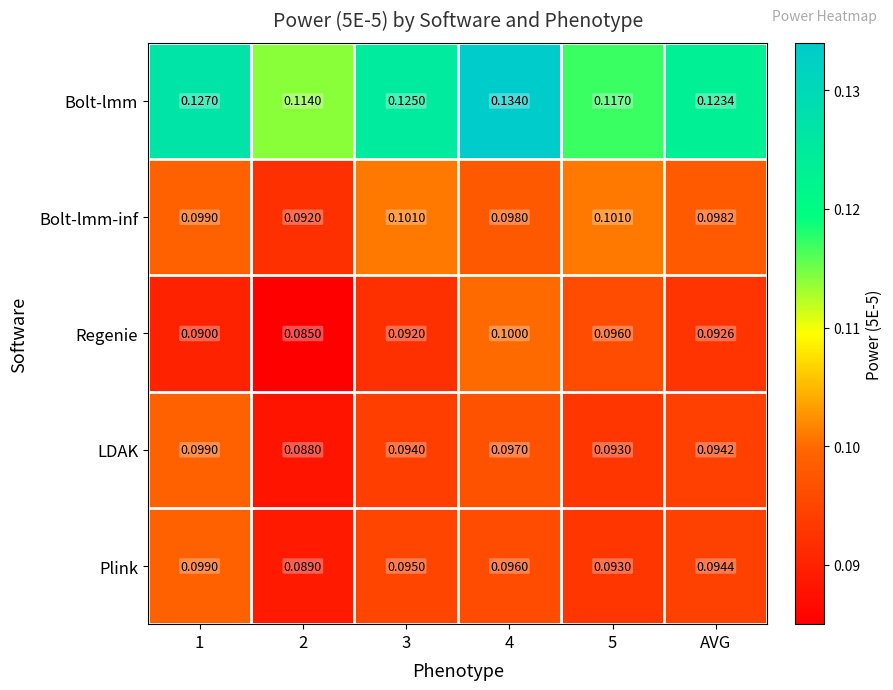

Is the value of Regenie at 1 greater than the value of Bolt-lmm-inf at 2?

No